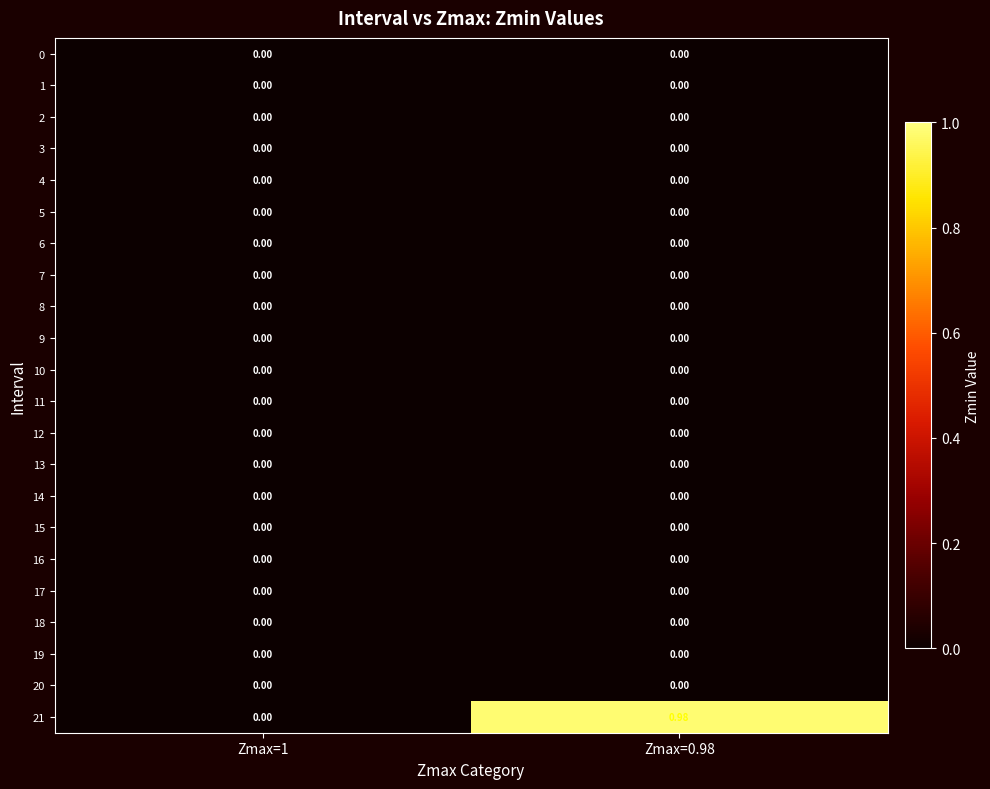

Reading right to left, transcribe all the data shown in this chart.

0: Zmax=0.98=0.0	Zmax=1=0.0
1: Zmax=0.98=0.0	Zmax=1=0.0
2: Zmax=0.98=0.0	Zmax=1=0.0
3: Zmax=0.98=0.0	Zmax=1=0.0
4: Zmax=0.98=0.0	Zmax=1=0.0
5: Zmax=0.98=0.0	Zmax=1=0.0
6: Zmax=0.98=0.0	Zmax=1=0.0
7: Zmax=0.98=0.0	Zmax=1=0.0
8: Zmax=0.98=0.0	Zmax=1=0.0
9: Zmax=0.98=0.0	Zmax=1=0.0
10: Zmax=0.98=0.0	Zmax=1=0.0
11: Zmax=0.98=0.0	Zmax=1=0.0
12: Zmax=0.98=0.0	Zmax=1=0.0
13: Zmax=0.98=0.0	Zmax=1=0.0
14: Zmax=0.98=0.0	Zmax=1=0.0
15: Zmax=0.98=0.0	Zmax=1=0.0
16: Zmax=0.98=0.0	Zmax=1=0.0
17: Zmax=0.98=0.0	Zmax=1=0.0
18: Zmax=0.98=0.0	Zmax=1=0.0
19: Zmax=0.98=0.0	Zmax=1=0.0
20: Zmax=0.98=0.0	Zmax=1=0.0
21: Zmax=0.98=1.0	Zmax=1=0.0